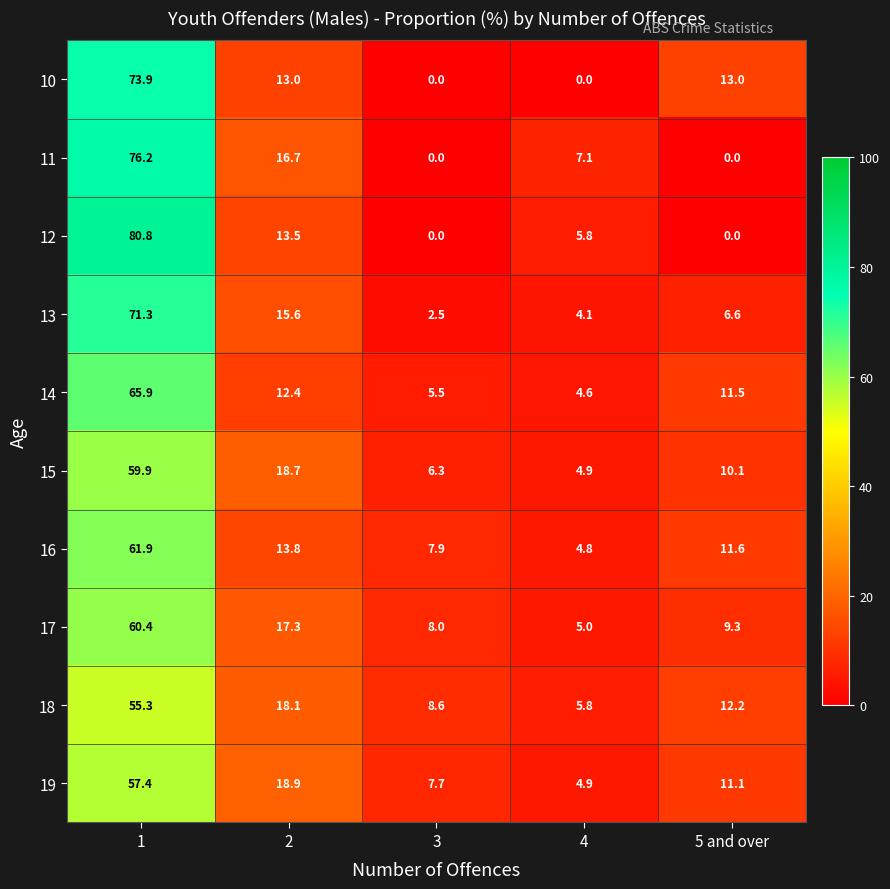

At how many categories does at least one series exceed 63?

1